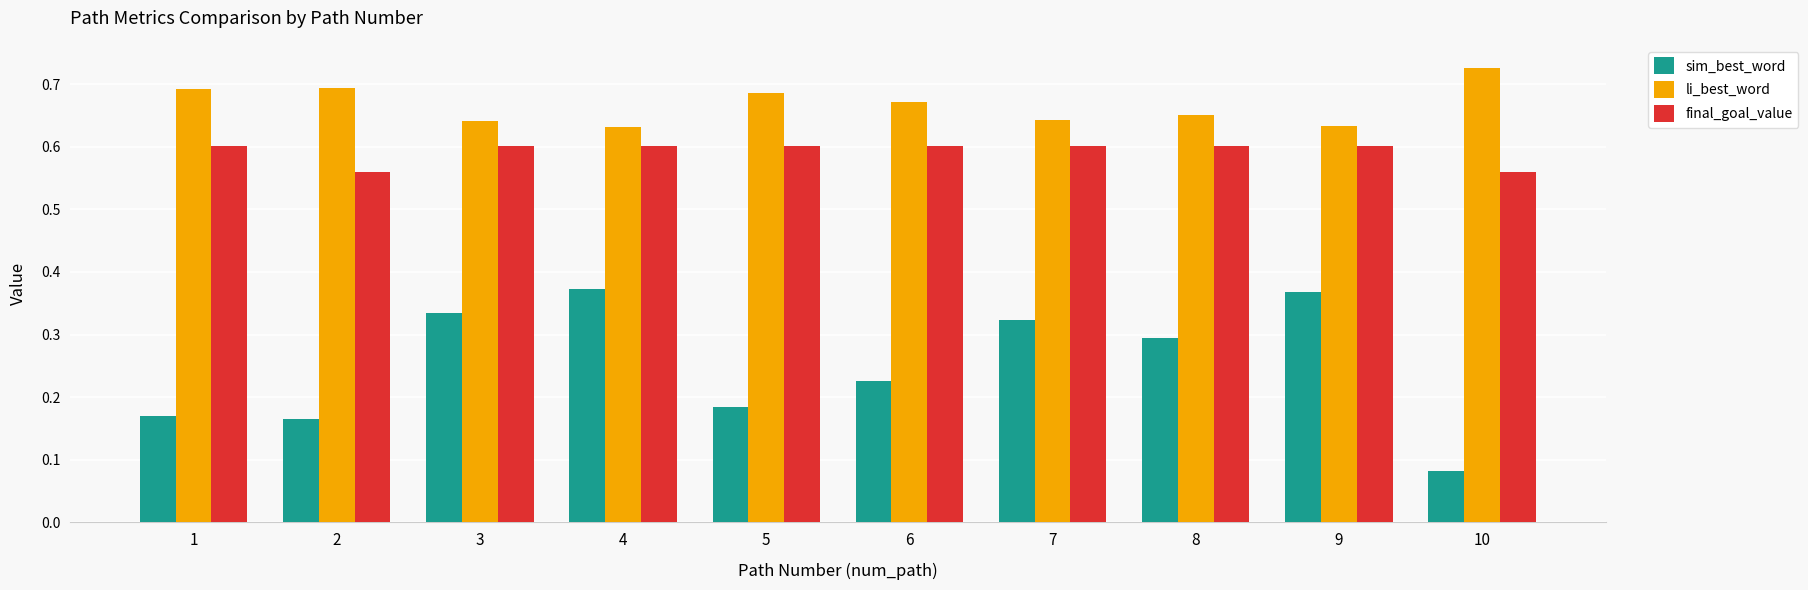

The final_goal_value series shows 0.6 at 1. True or false?

True